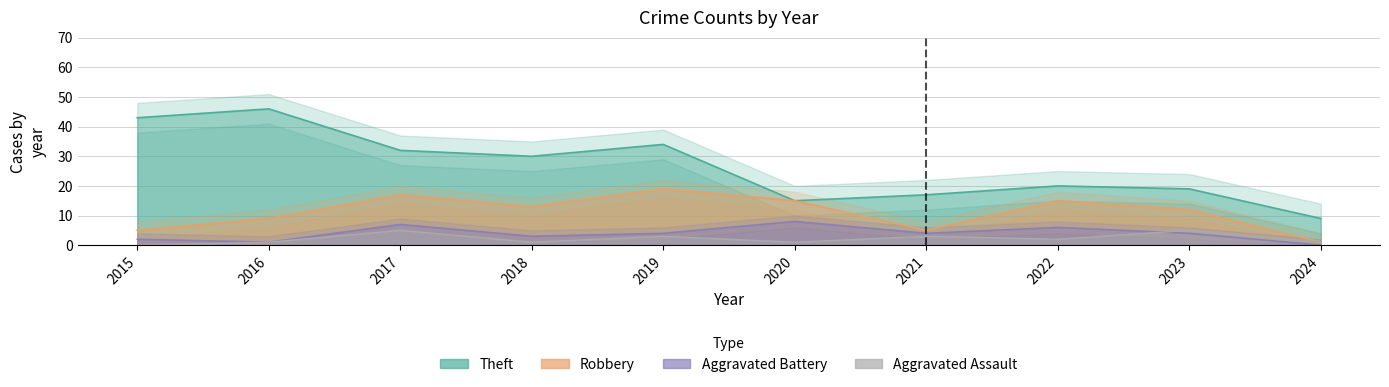

True or false: Robbery and Aggravated Battery cross at least once.

False